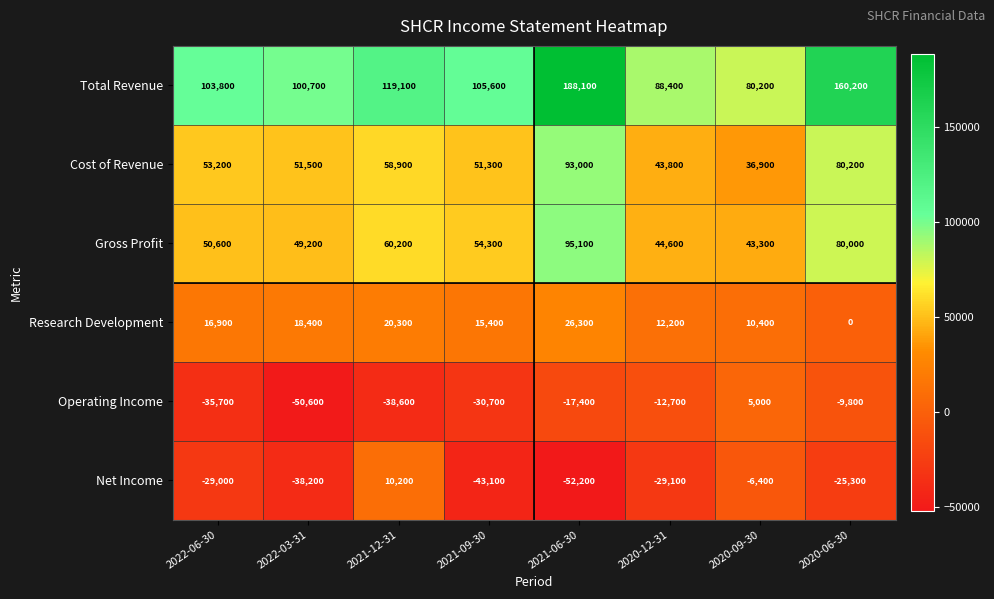

True or false: Research Development has a value of 45069 at 2021-06-30.

False